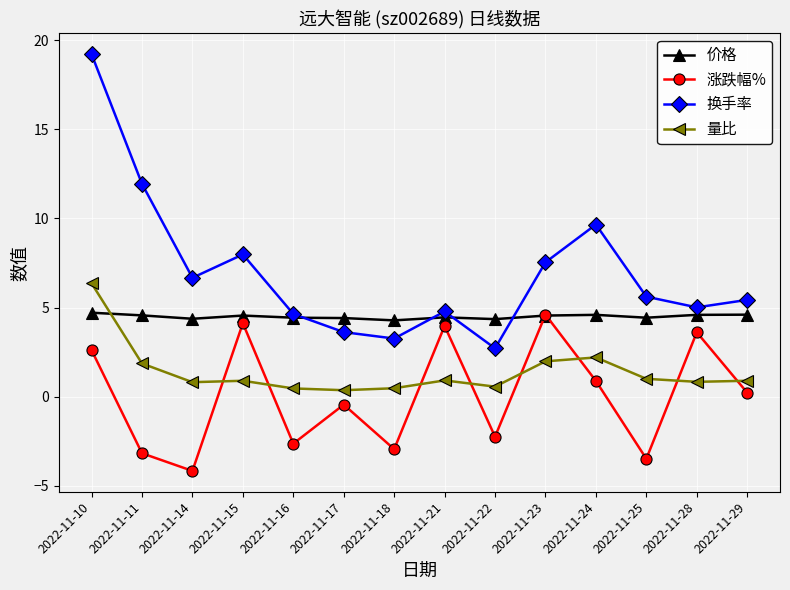

Read the 换手率 value at 2022-11-21.

4.8